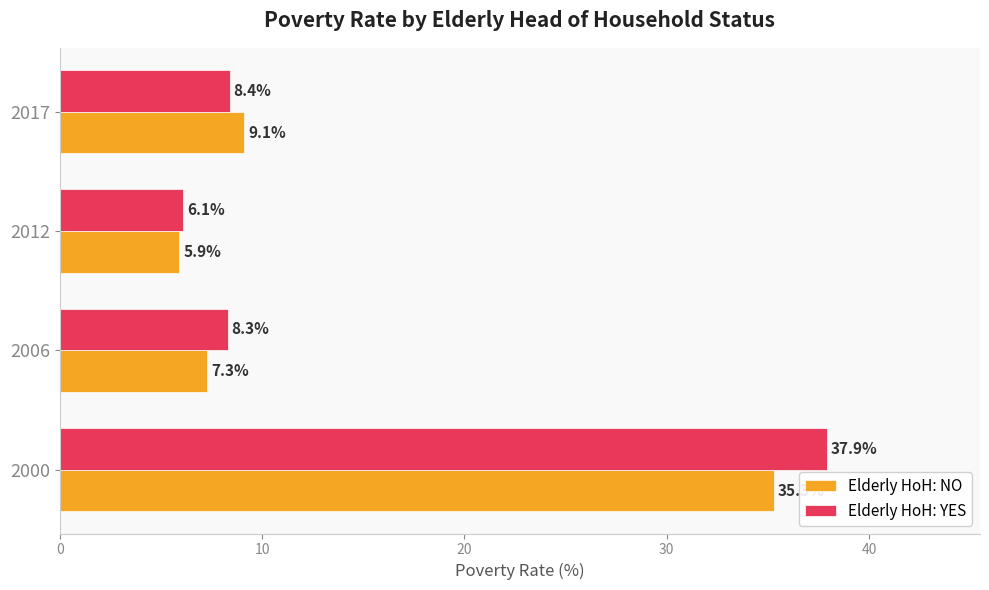

What is the sum of all Elderly HoH: NO values?

57.6